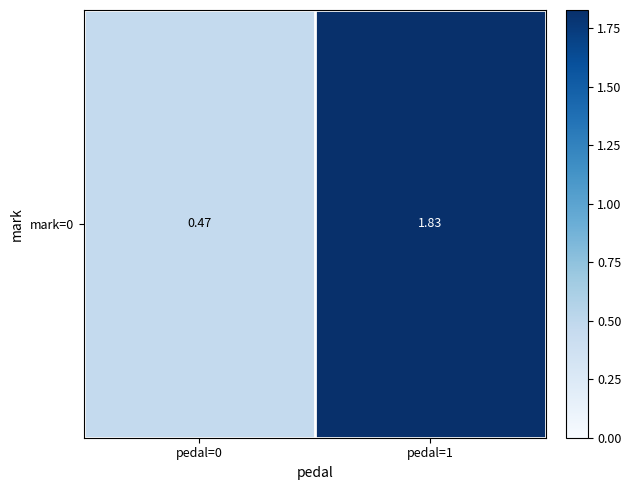

How many values are below 1?

1